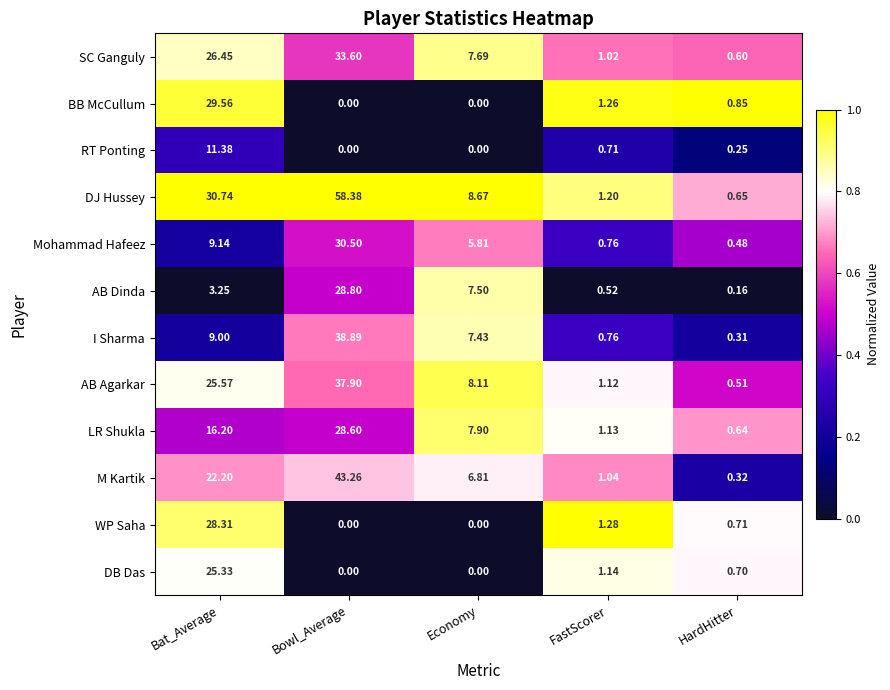

Between Bowl_Average and Economy, which series saw the biggest shift?

DJ Hussey